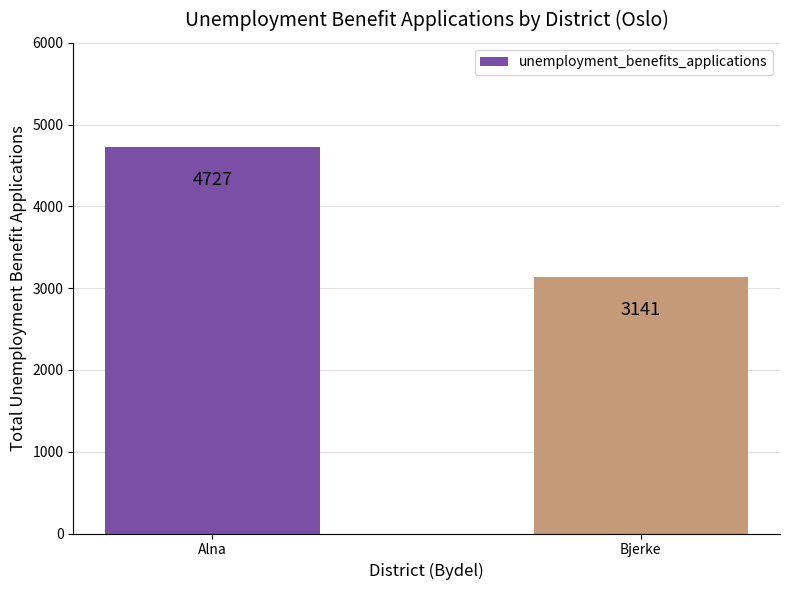

Reading left to right, transcribe all the data shown in this chart.

Alna=4727	Bjerke=3141